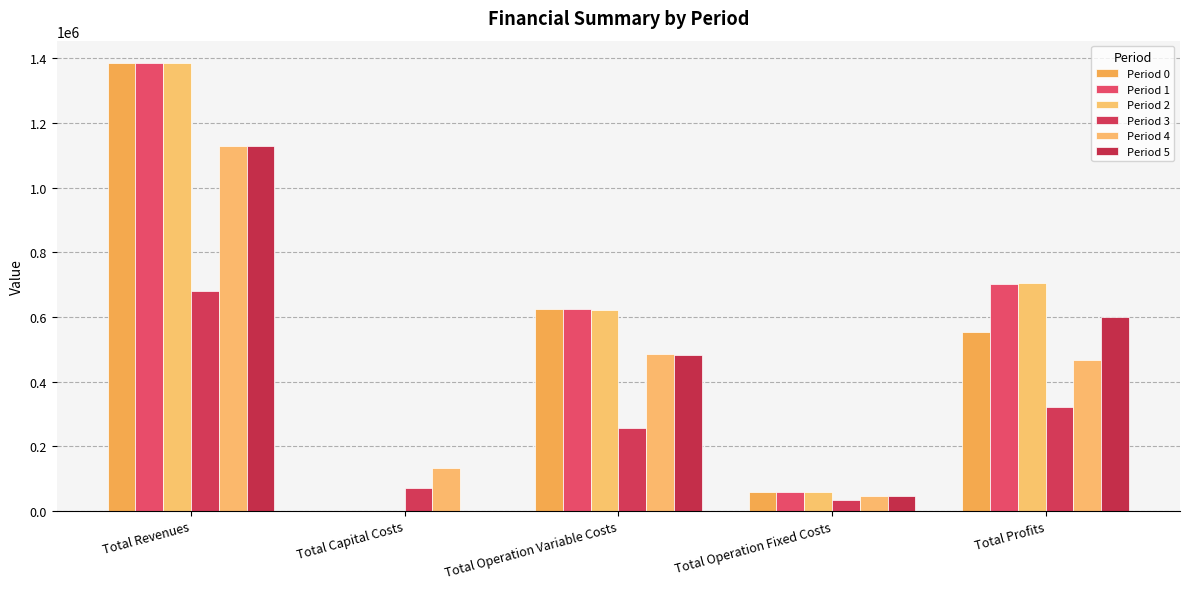

Between Total Revenues and Total Operation Variable Costs, which series saw the biggest shift?

Period 2